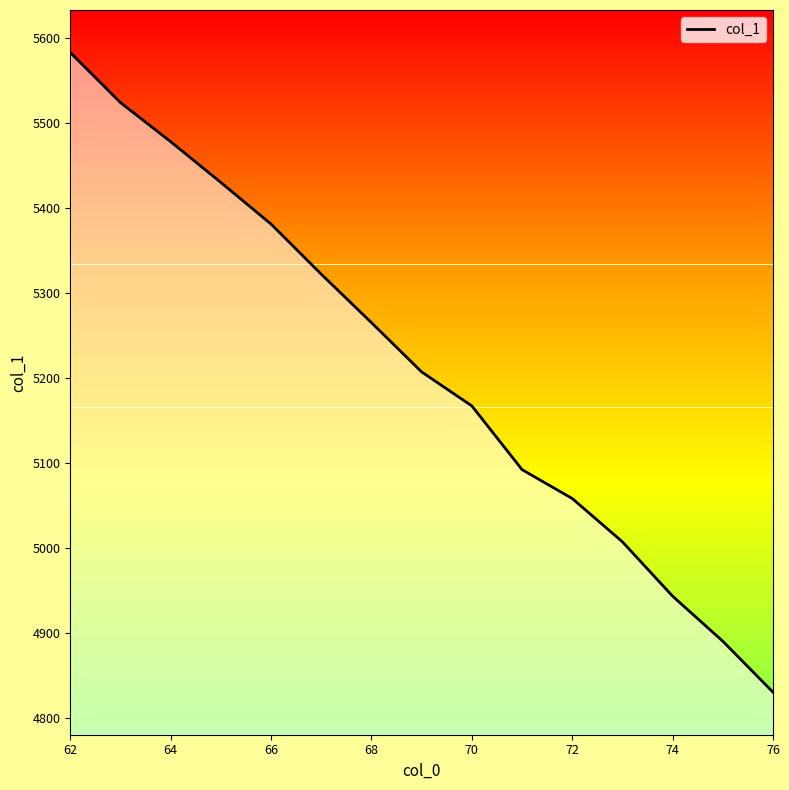

What is the difference between the maximum and minimum values?

753